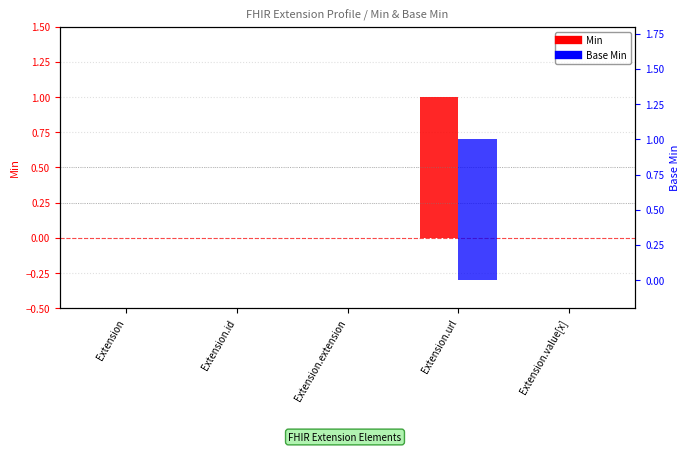

What is the value of the Min bar at the 4th from the left?

1